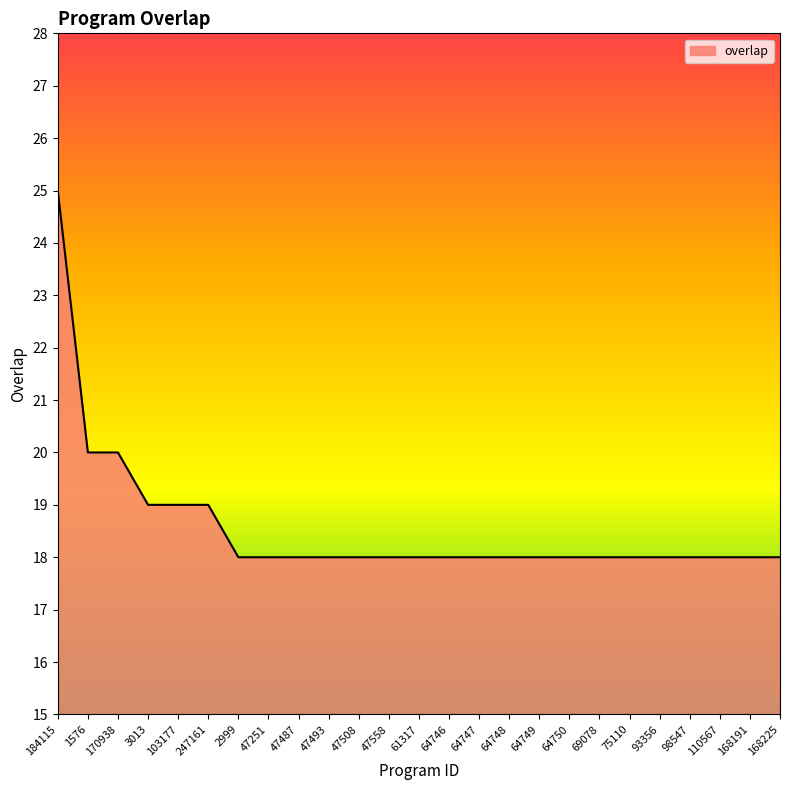

Is it true that the value at 64748 is 18?

True